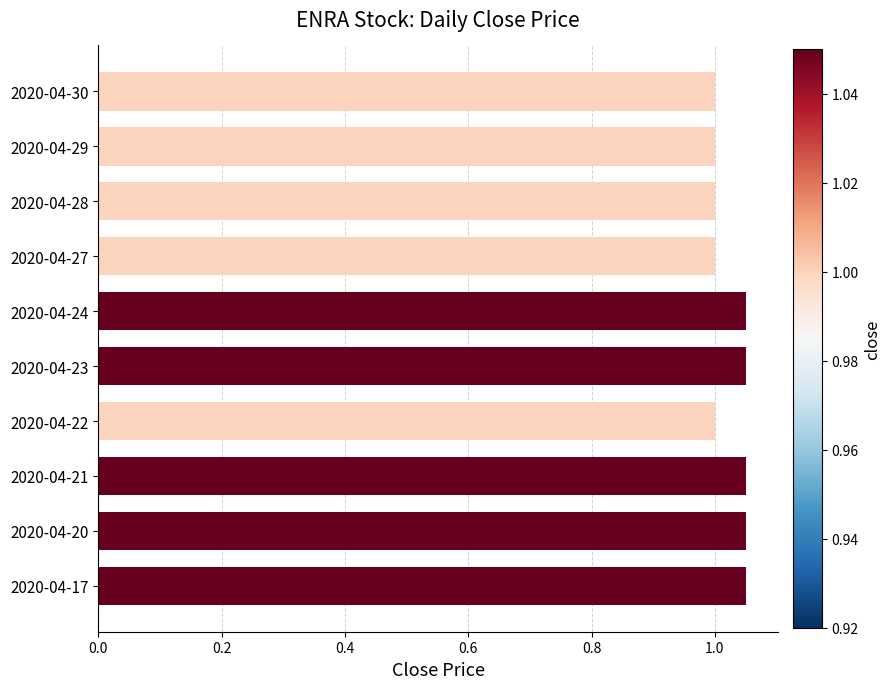

What is the average value?

1.0